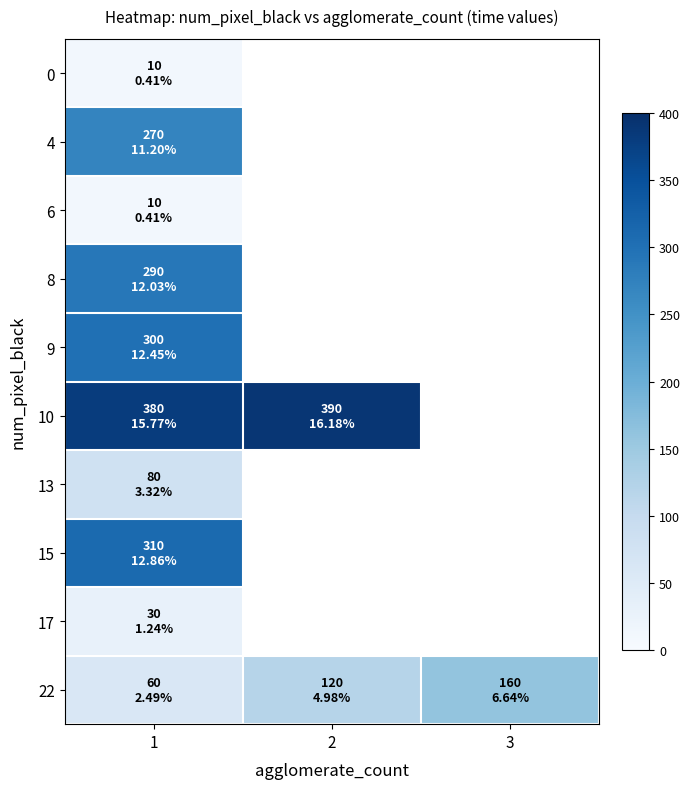

How many categories are shown in the chart?

3